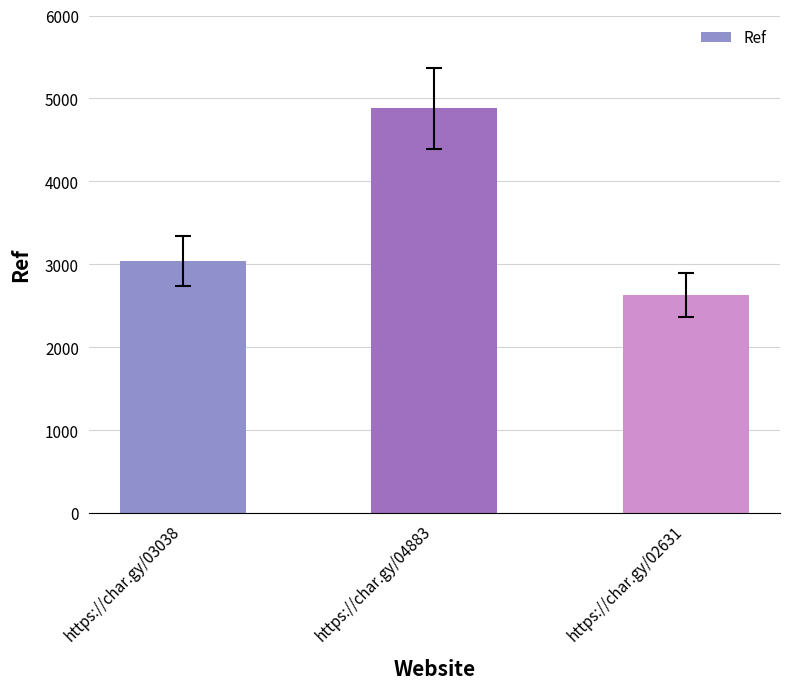

What is the smallest value displayed?

2631